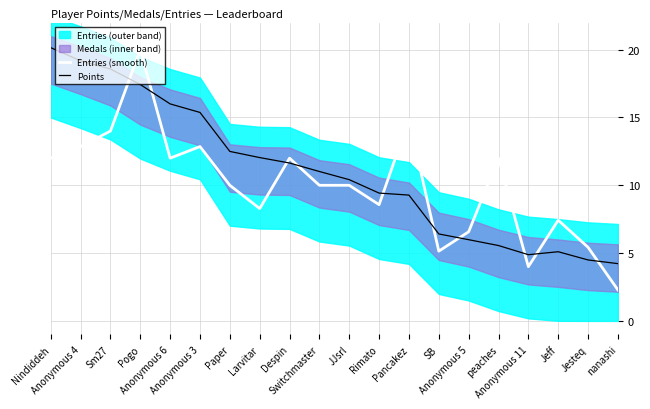

What is the minimum value for Entries (smooth)?

2.3